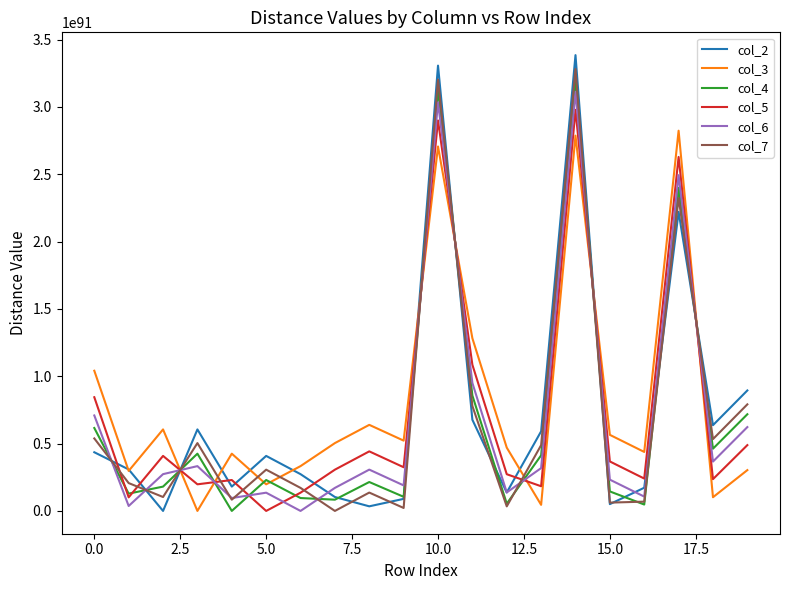

Which series has the largest range (max minus min)?

col_2